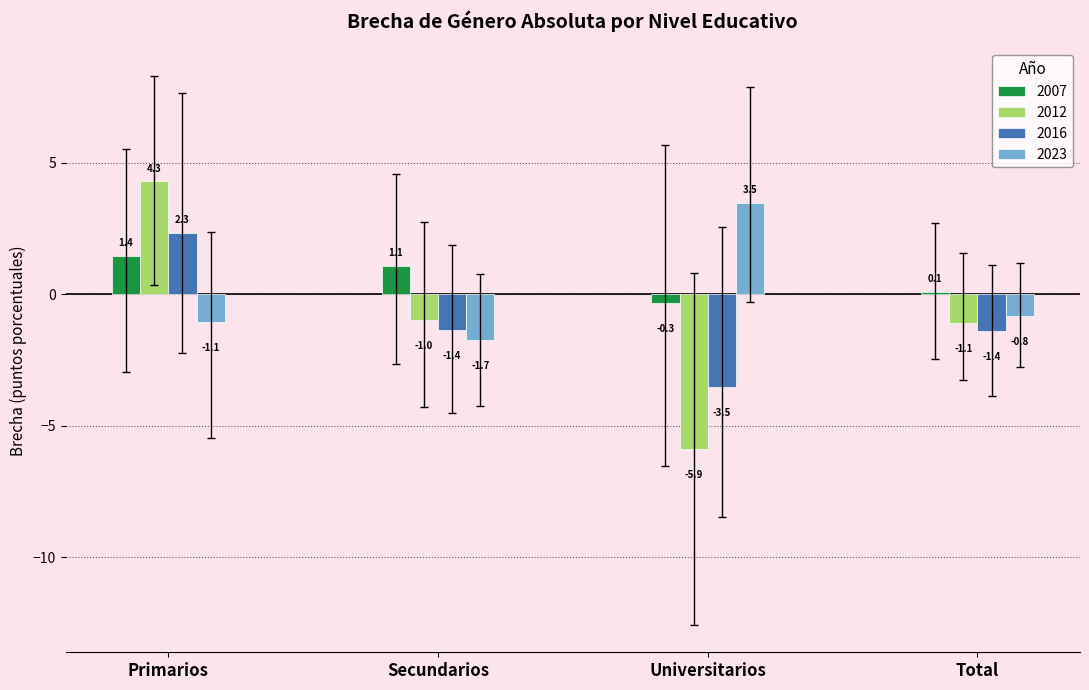

Count the number of categories in the chart.

4